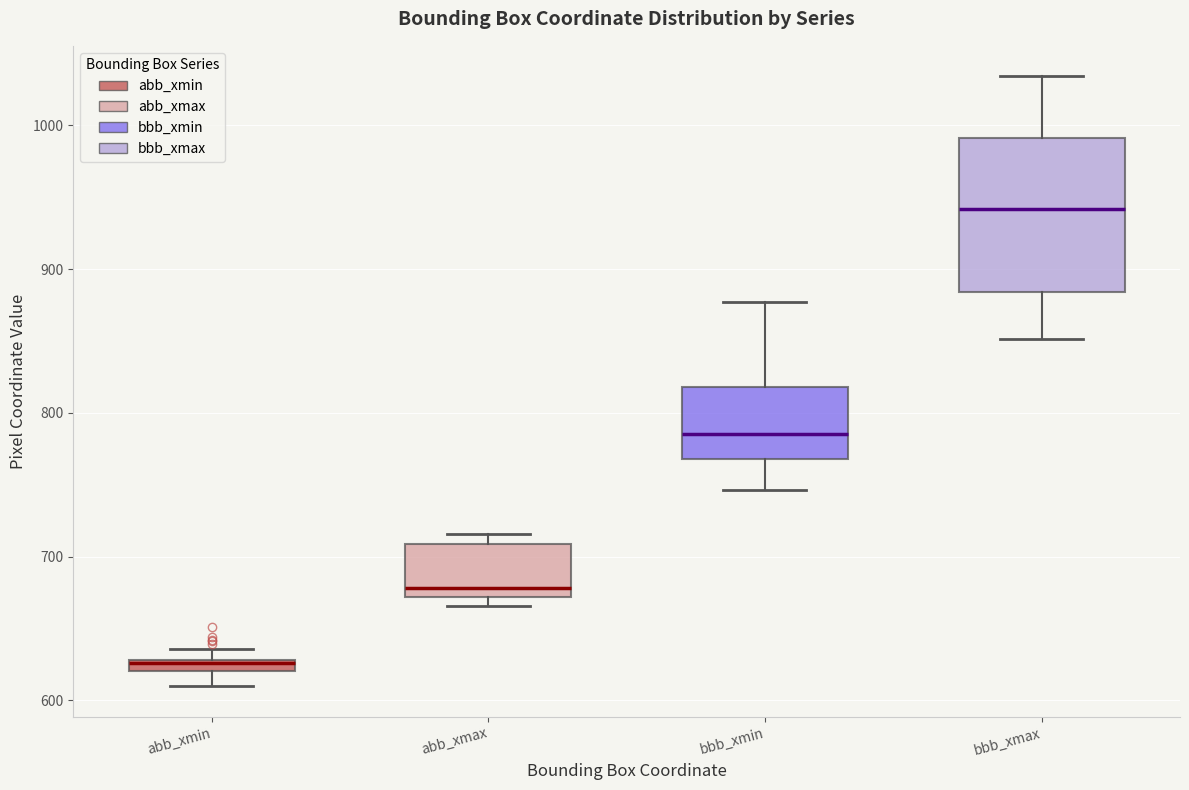

Comparing the boxes themselves (not the whiskers), which one is the tallest?

bbb_xmax